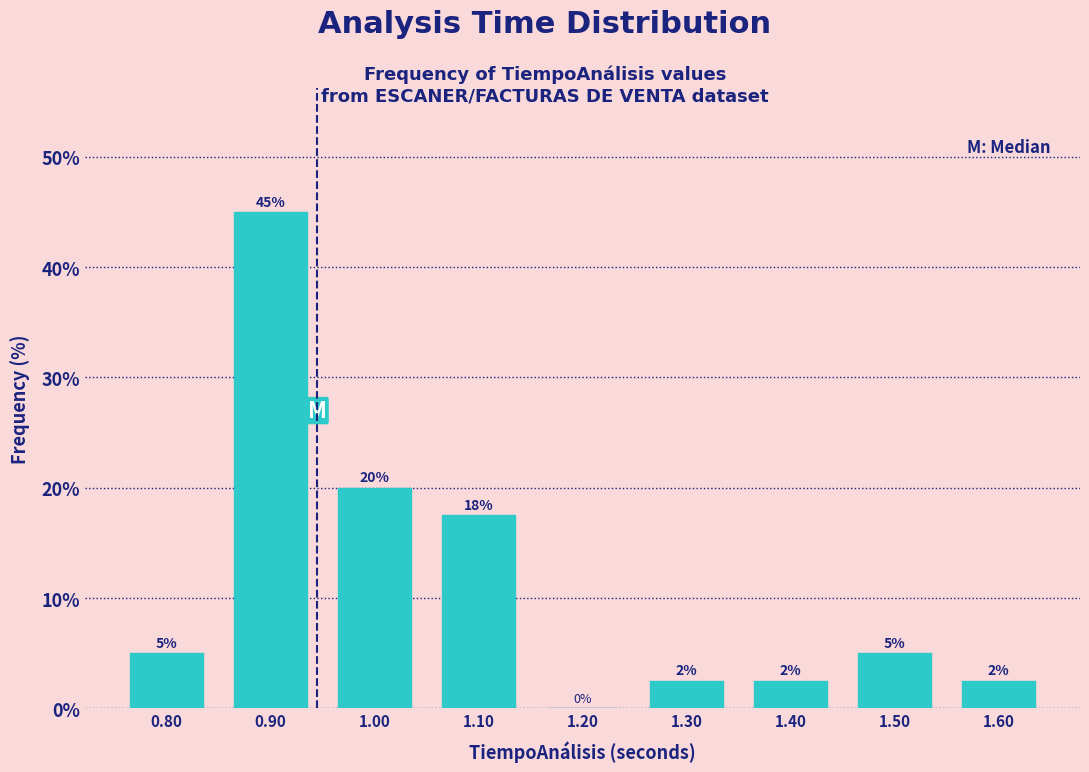

Which range on the x-axis has the tallest bar?

0.85 to 0.95